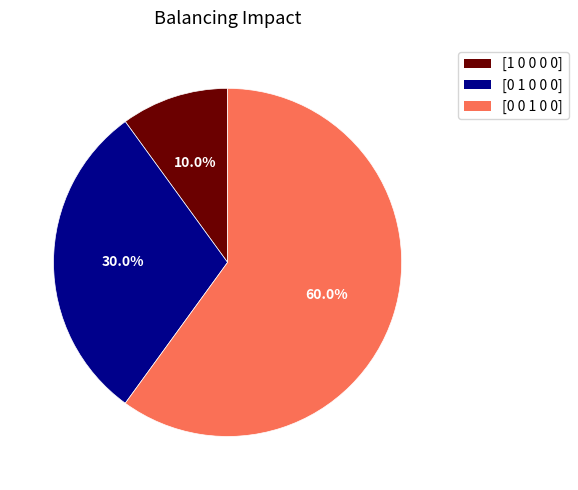

Approximately how many times larger is the value at [0 1 0 0 0] compared to [0 0 1 0 0]?

0.5